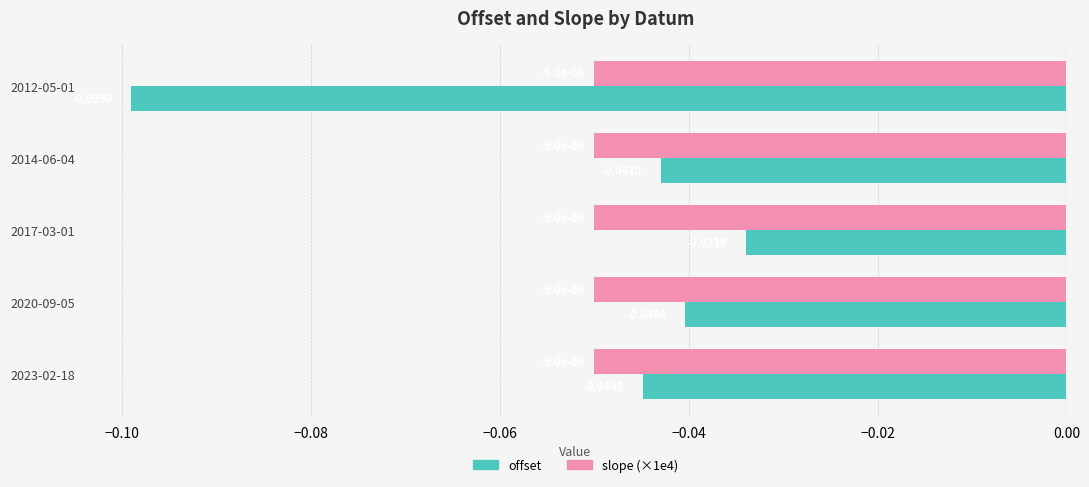

What is the sum of all offset values?

-0.3